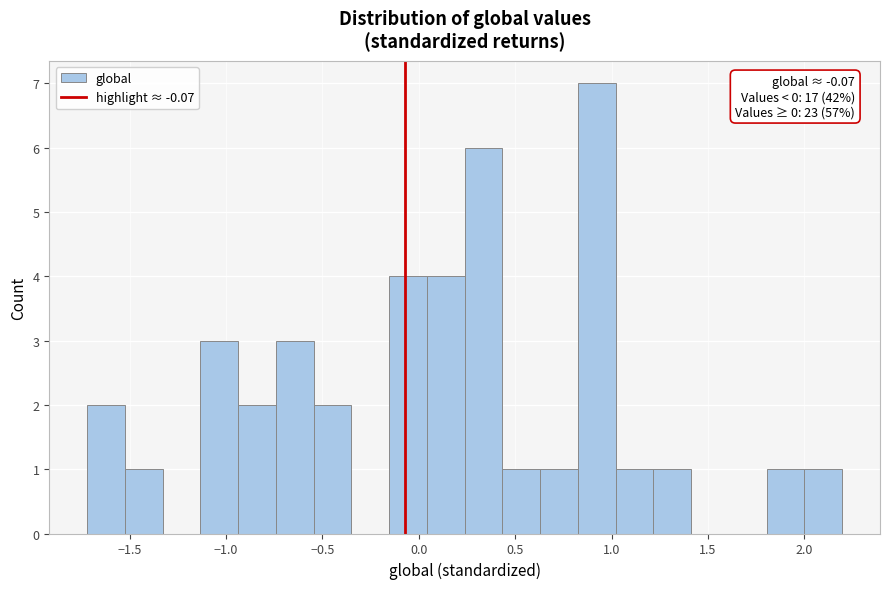

Read against the x-axis, roughly where is the centre of the tallest bar?

0.90